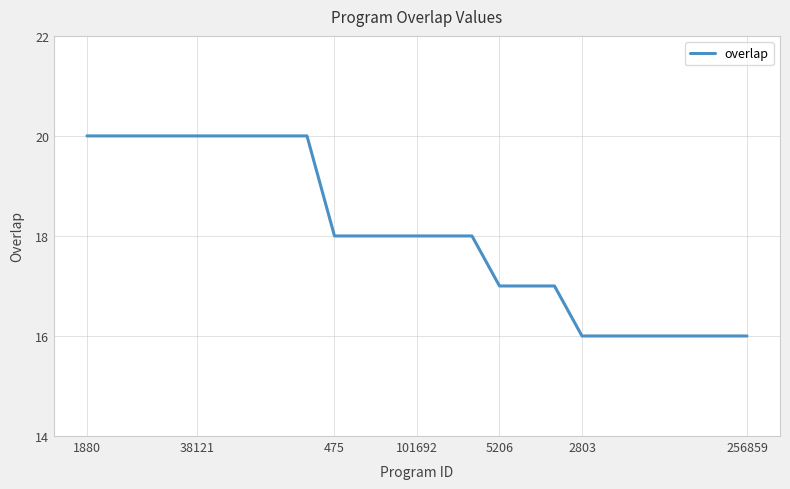

Count the values in the range 16 to 20.

25